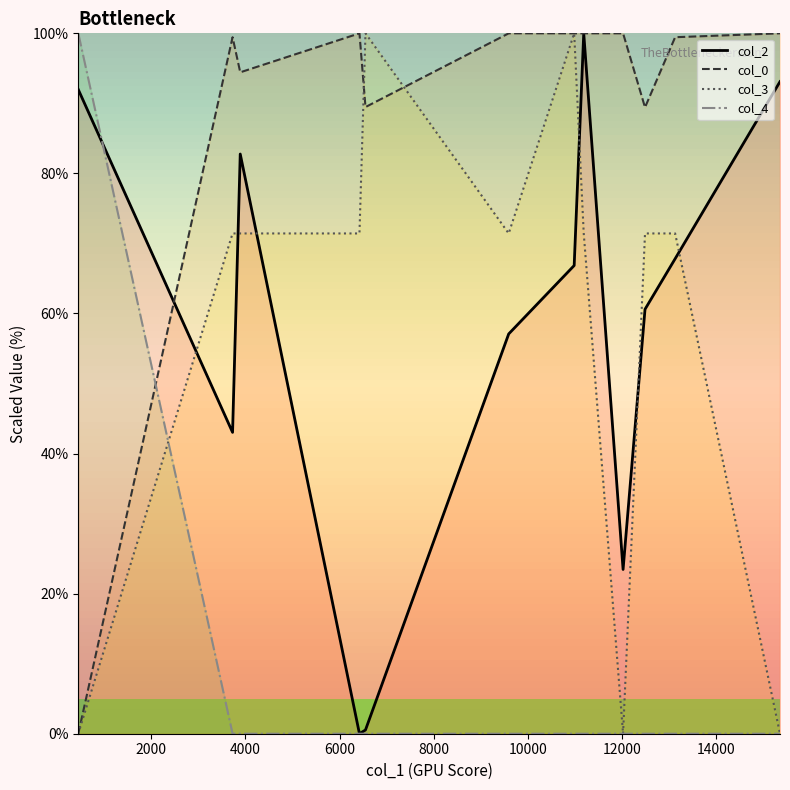

At how many categories does at least one series exceed 94?

11